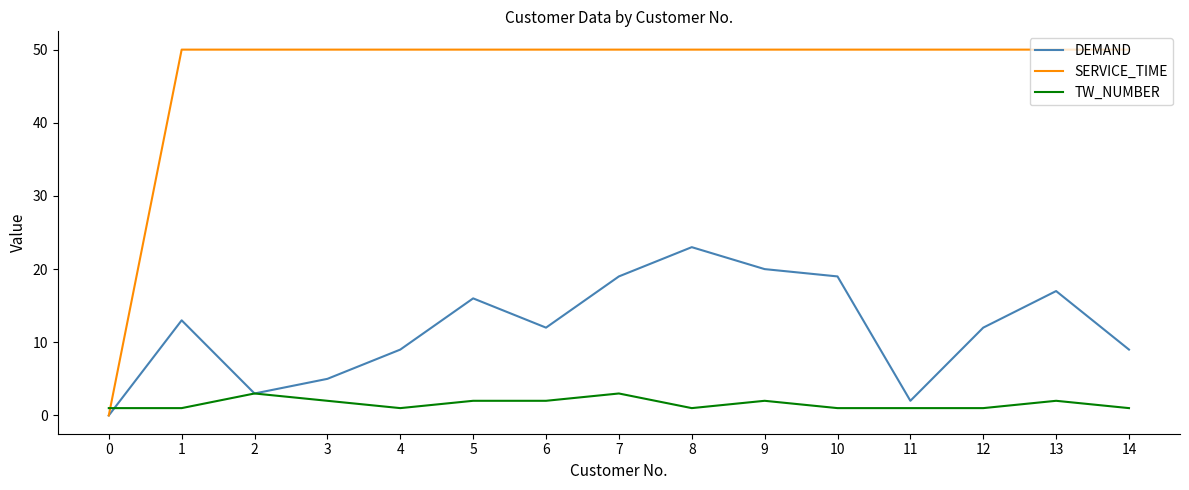

Is it true that DEMAND equals 35 at 9?

False